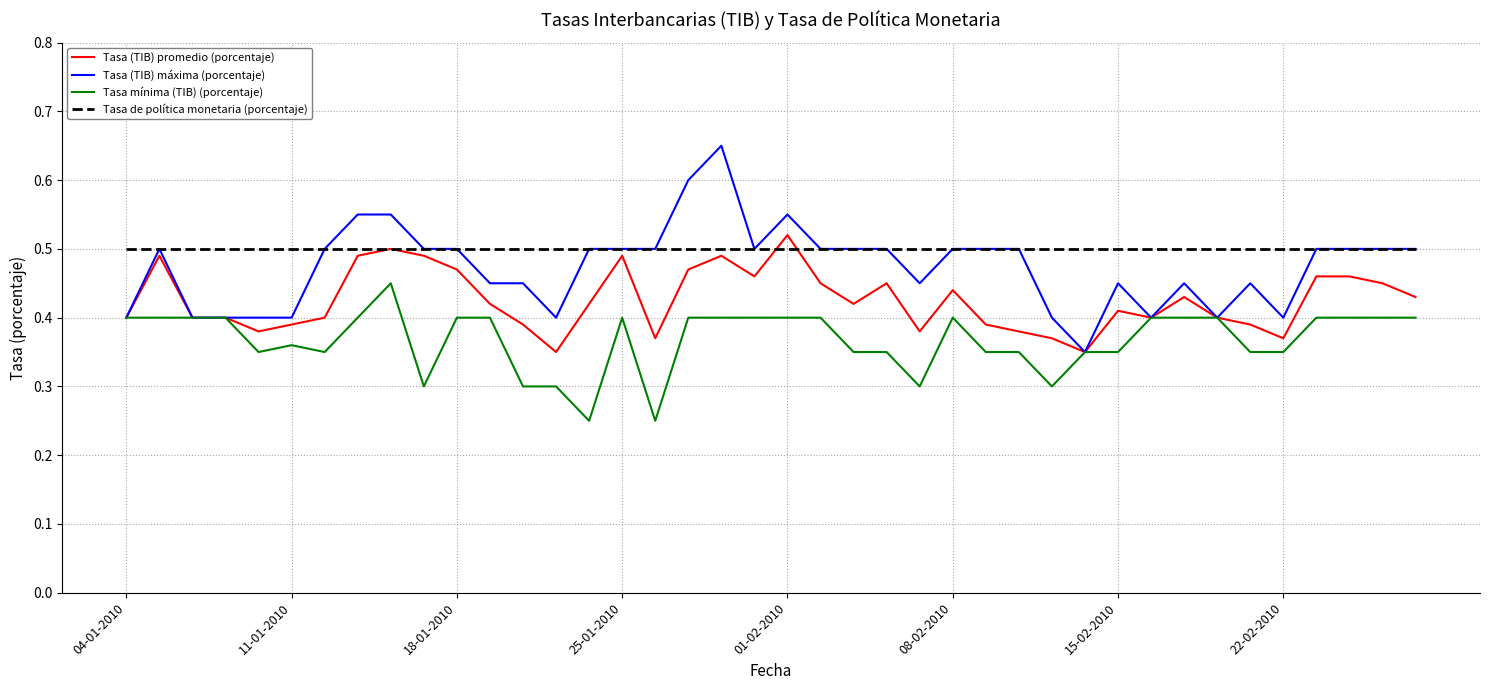

Rank the series by their average value, from highest to lowest.

Tasa de política monetaria (porcentaje), Tasa (TIB) máxima (porcentaje), Tasa (TIB) promedio (porcentaje), Tasa mínima (TIB) (porcentaje)